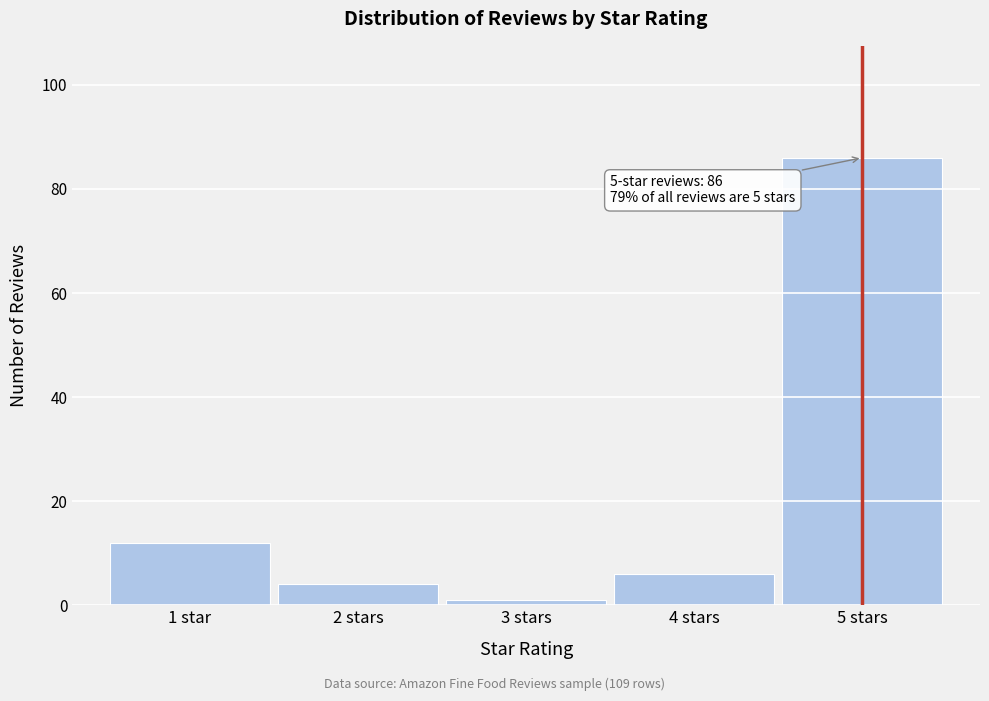

Reading left to right, what are all the values shown in this chart?

12	4	1	6	86